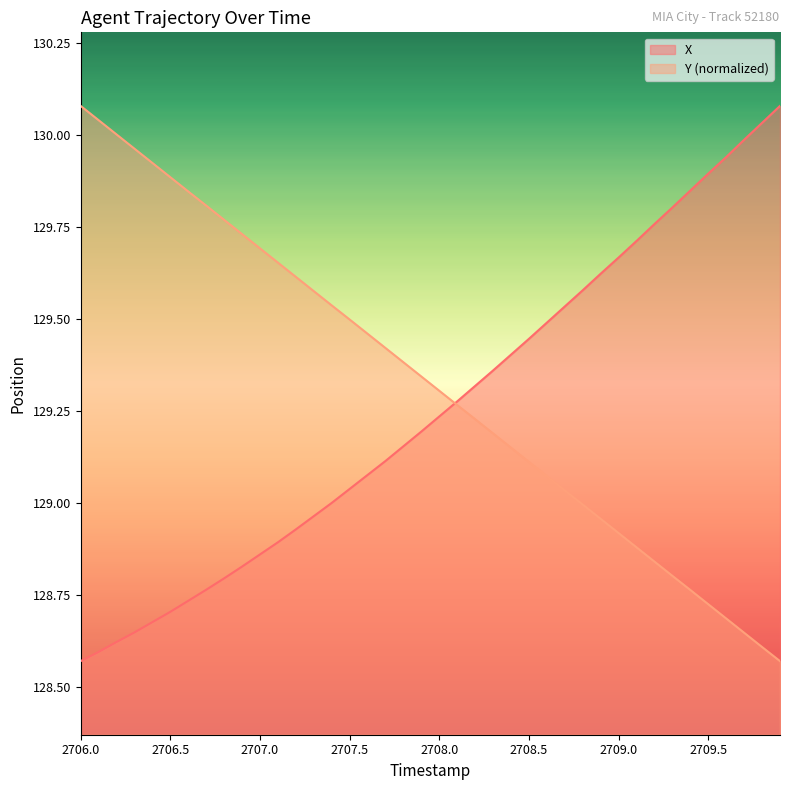

At which label does Y (normalized) reach its peak?

2706.0